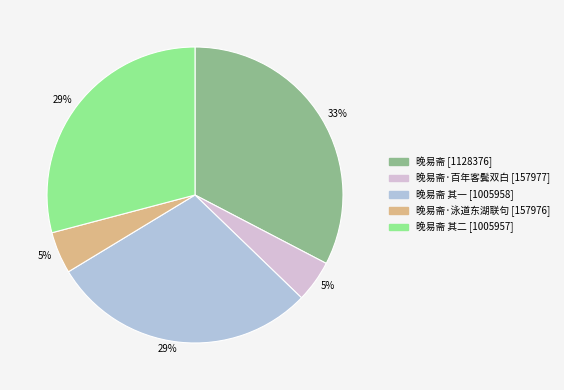

Does any single category account for the majority?

No